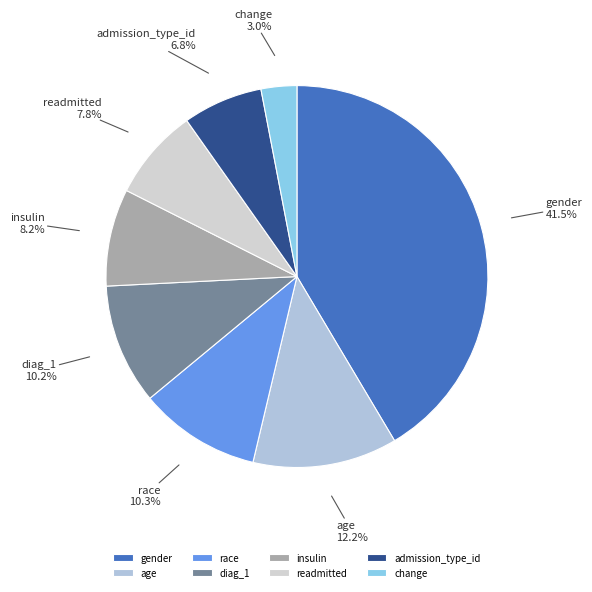

To the nearest percent, what is the combined percentage of gender and admission_type_id?

48%